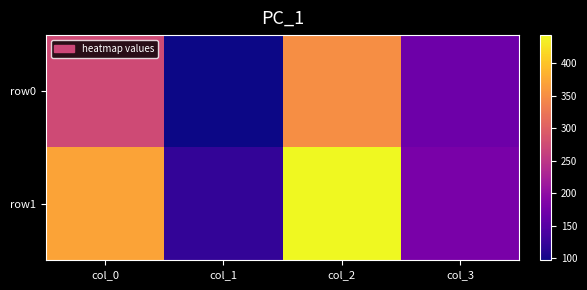

What is the greatest value displayed?

443